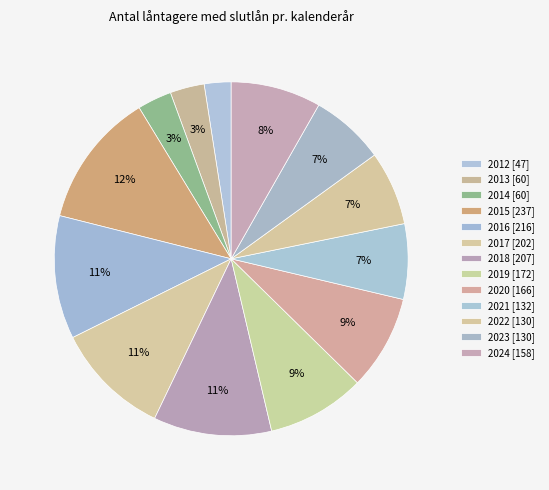

How many slices are in this pie chart?

13